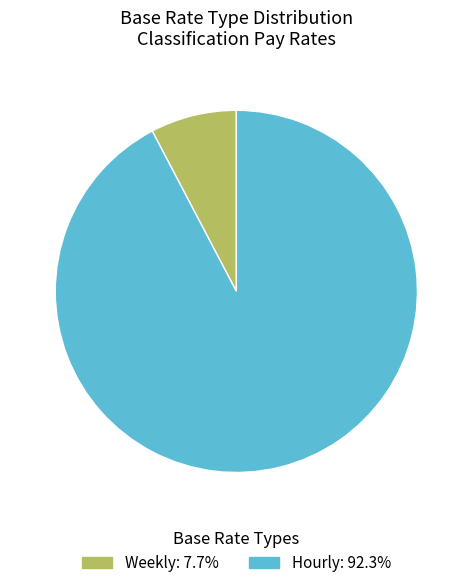

Rank the categories by value from lowest to highest.

Weekly, Hourly